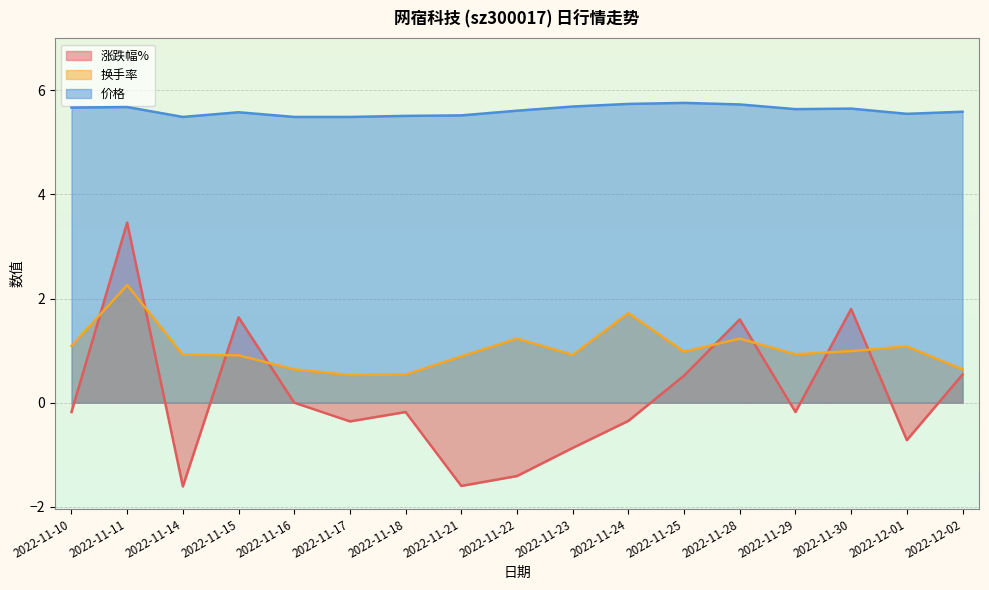

Rank the series by their average value, from highest to lowest.

价格, 换手率, 涨跌幅%